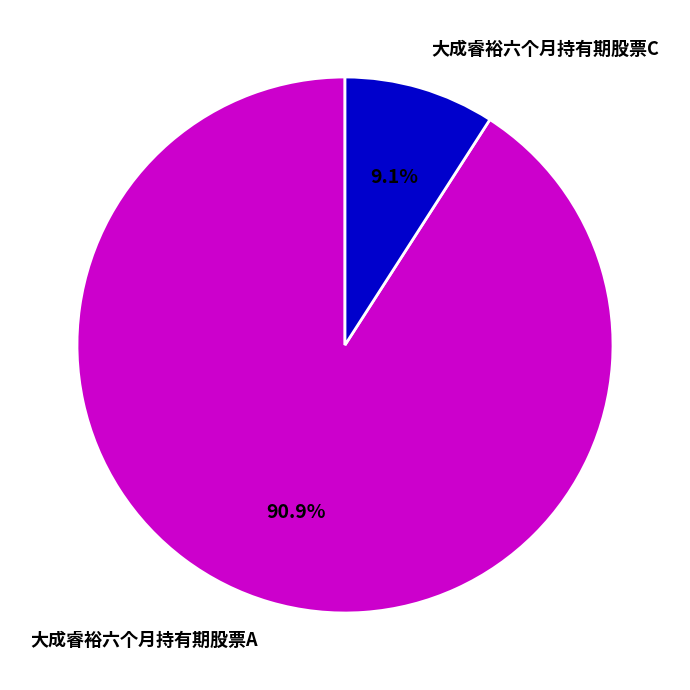

Is it true that 大成睿裕六个月持有期股票A is 91% of the pie?

True